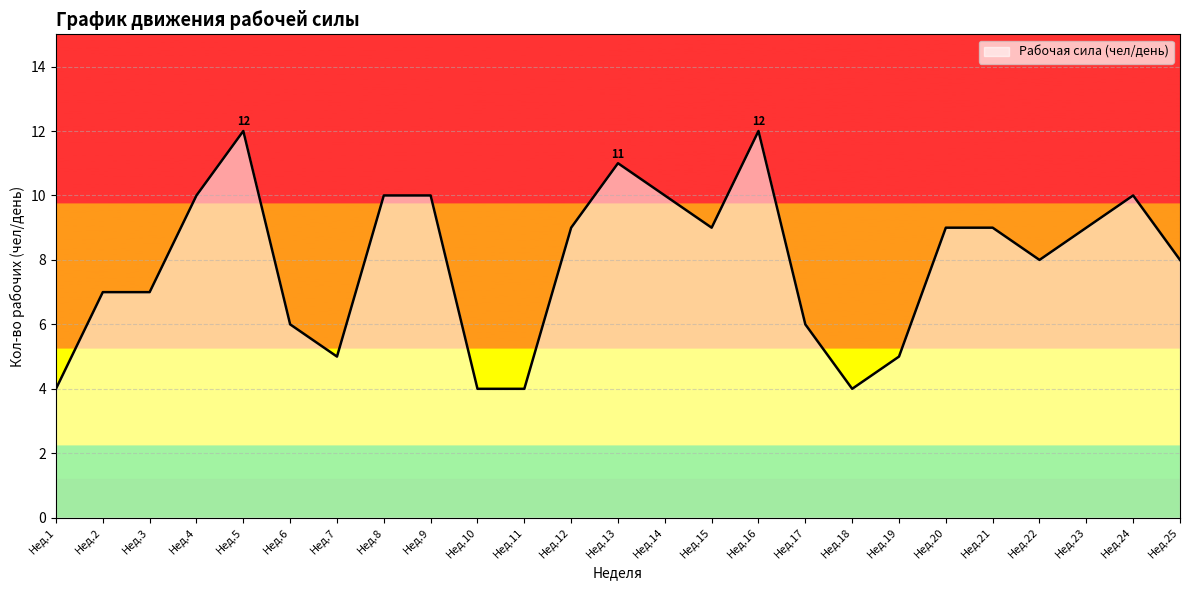

Is it true that the value at Нед.24 is 10?

True